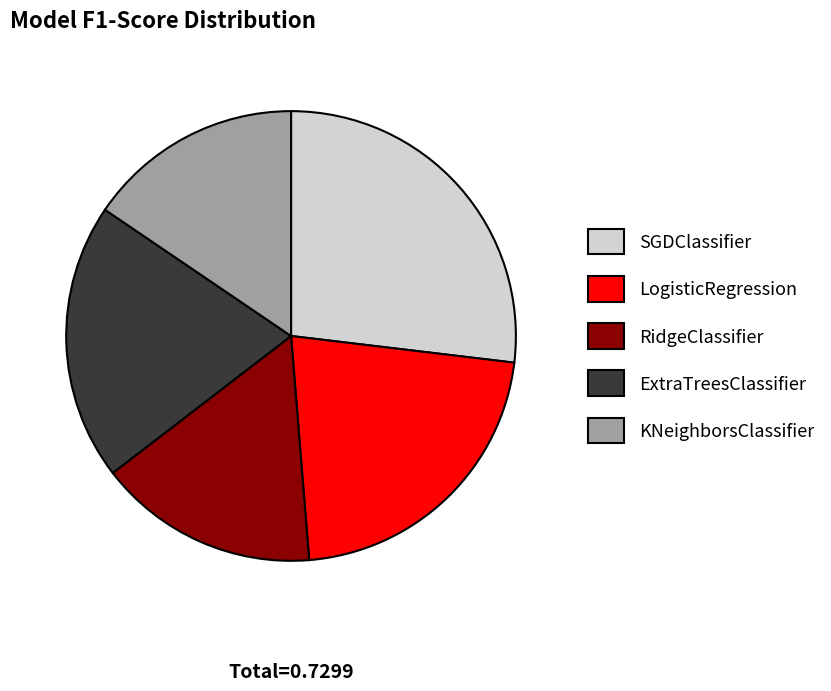

Is there any slice that represents more than half of the pie?

No